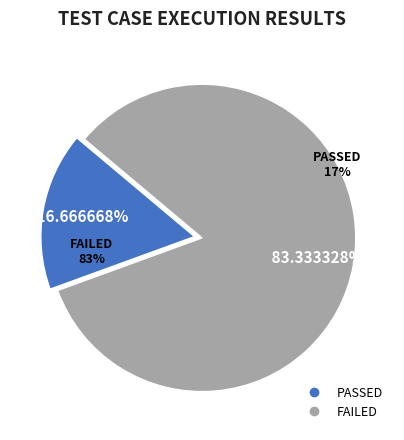

Which slice represents more than half of the pie?

FAILED